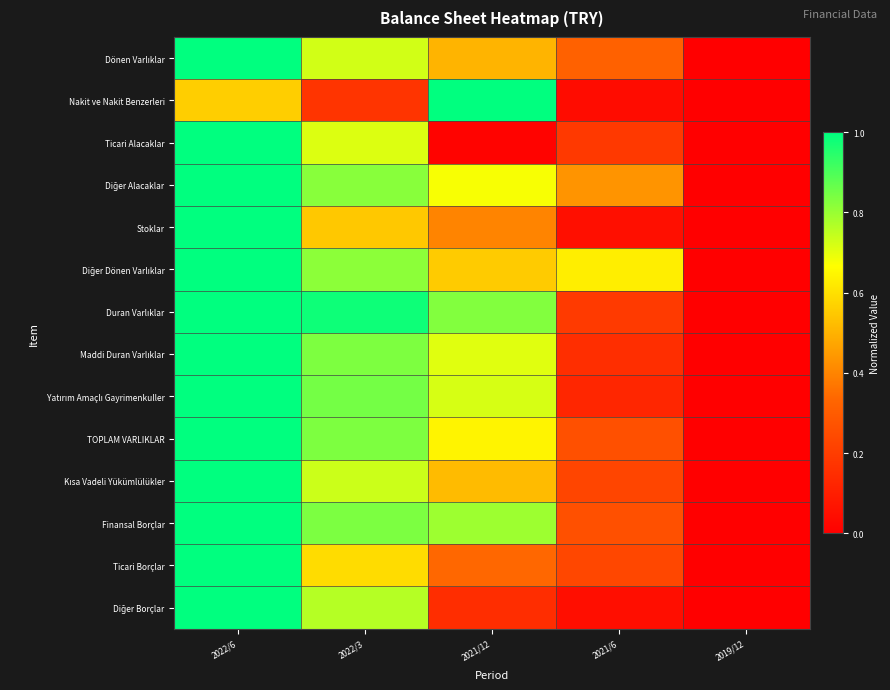

At which category is the sum across all series the highest?

2022/6